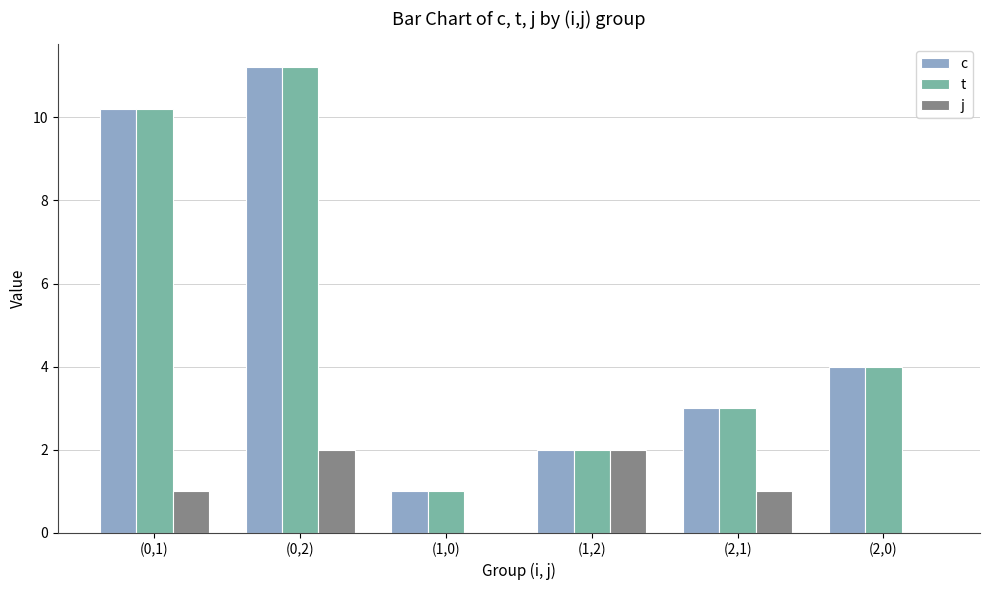

What are all the series names shown in the legend?

c, t, j